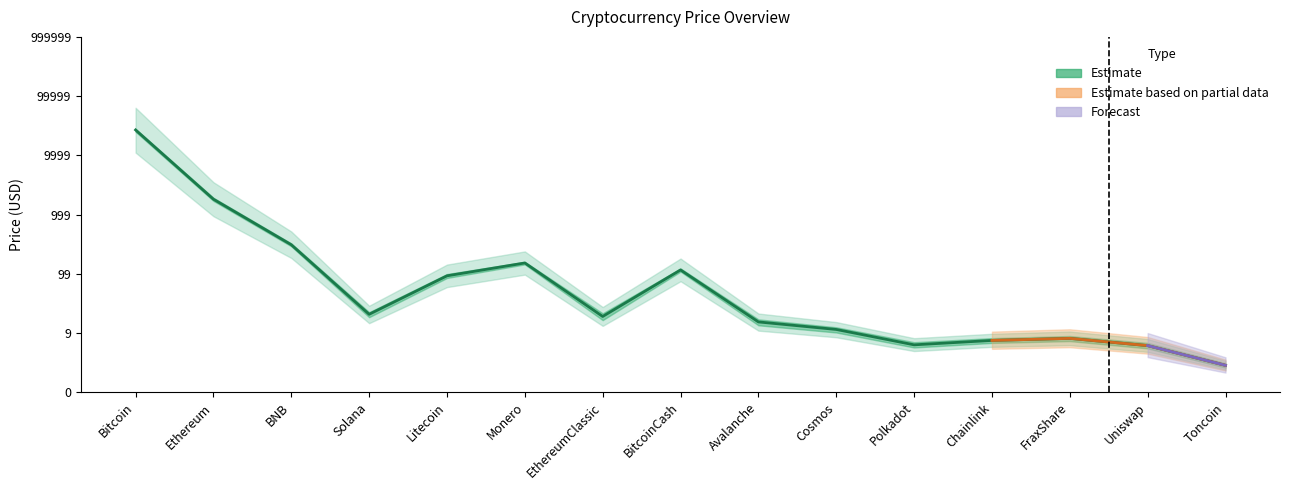

What is the smallest value displayed?

0.5